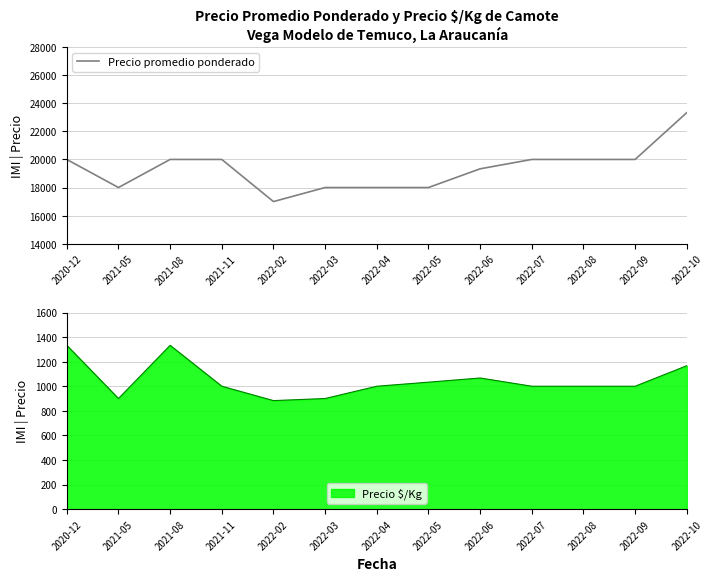

Count the number of values greater than 20000.

1